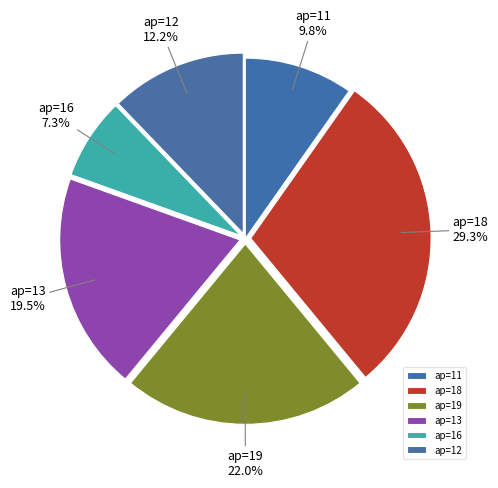

Rank the categories by value from lowest to highest.

ap=16, ap=11, ap=12, ap=13, ap=19, ap=18